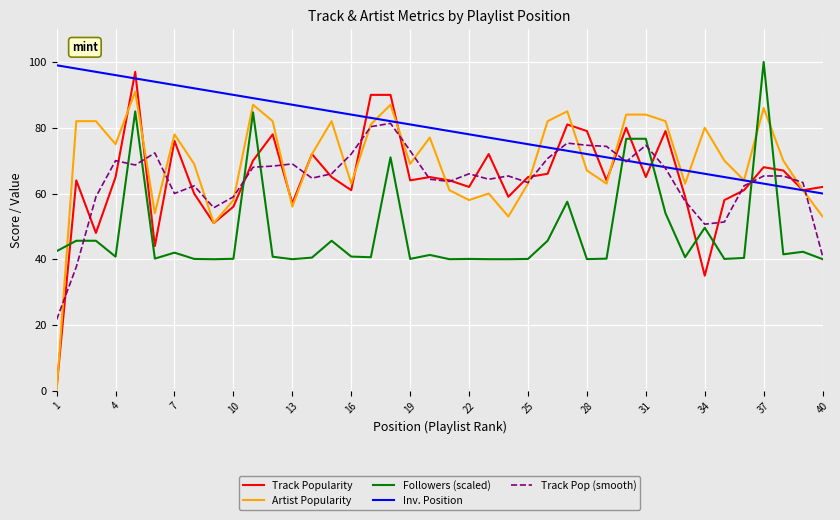

Which series ends up on top after the final intersection of Followers (scaled) and Artist Popularity?

Artist Popularity